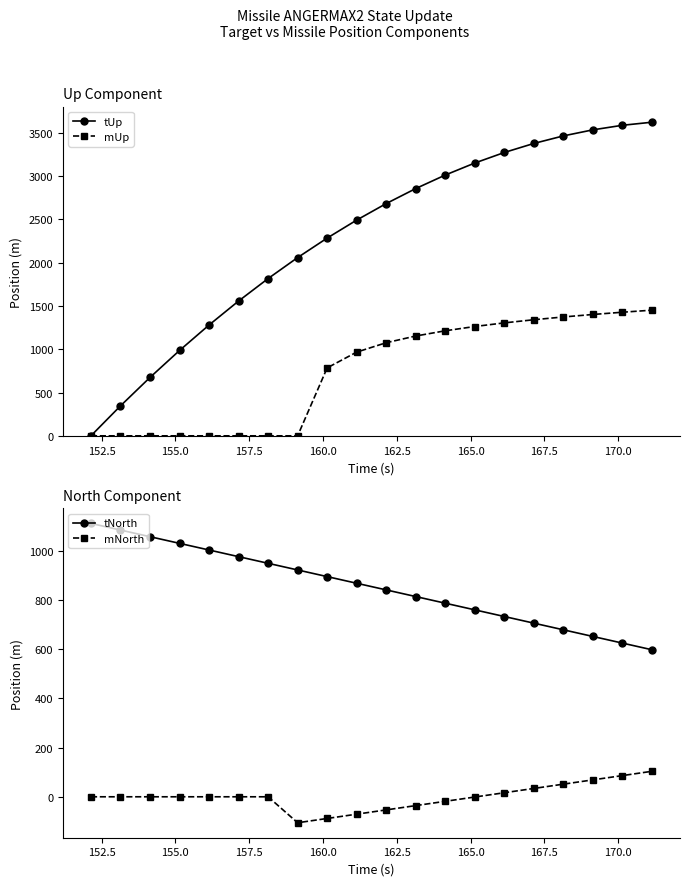

True or false: tNorth and mNorth cross at least once.

False